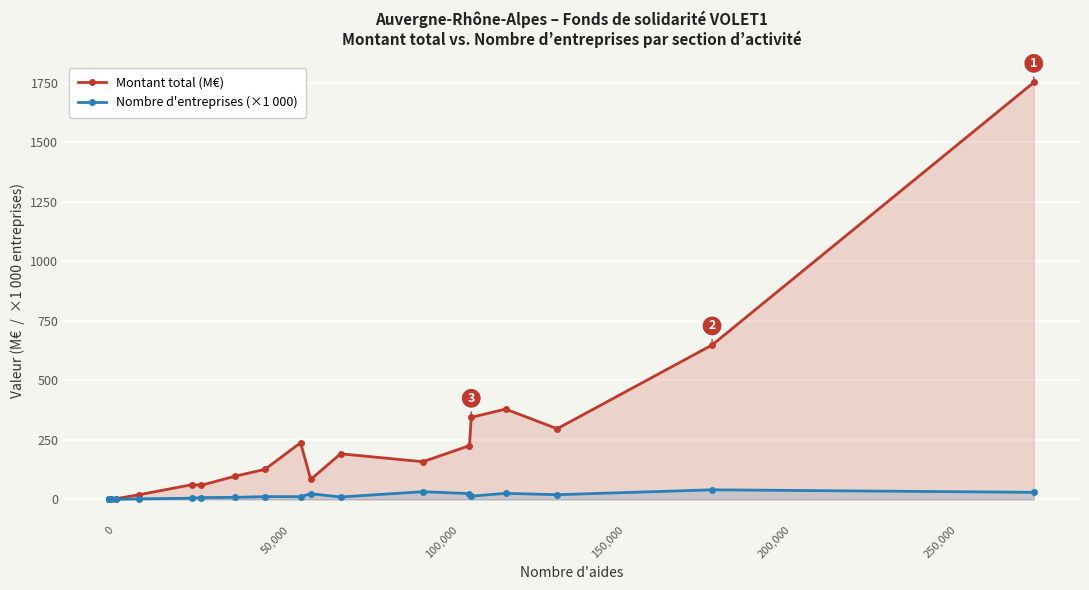

True or false: Montant total (M€) has more than 1 interior local peaks.

True